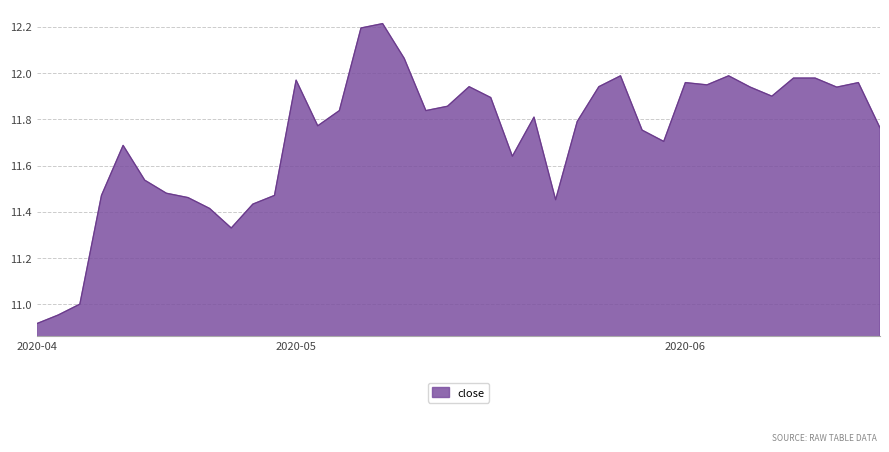

What is the difference between the maximum and minimum values?

1.3